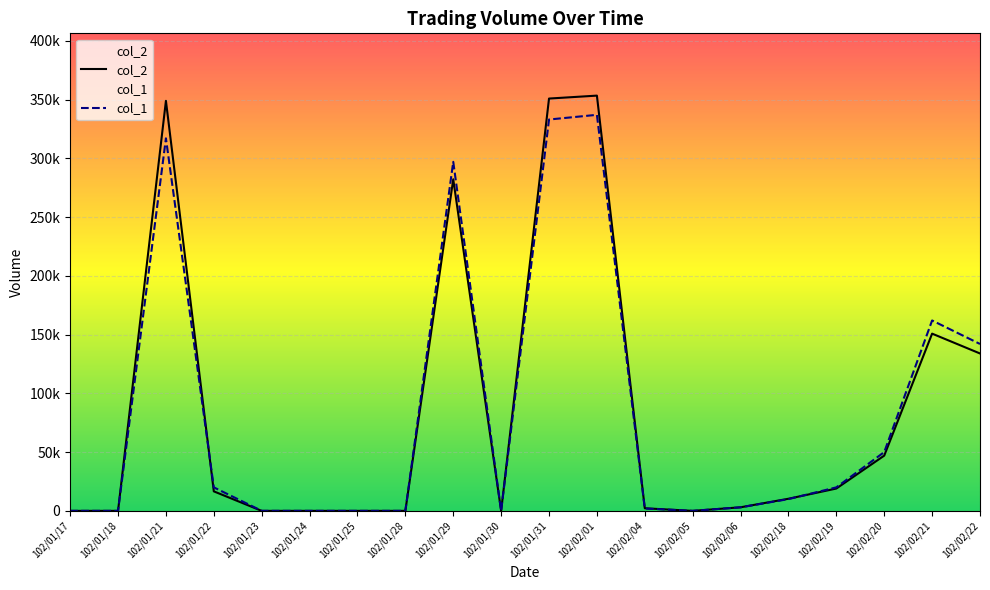

At which label is col_2 closest to 176670?

102/02/21